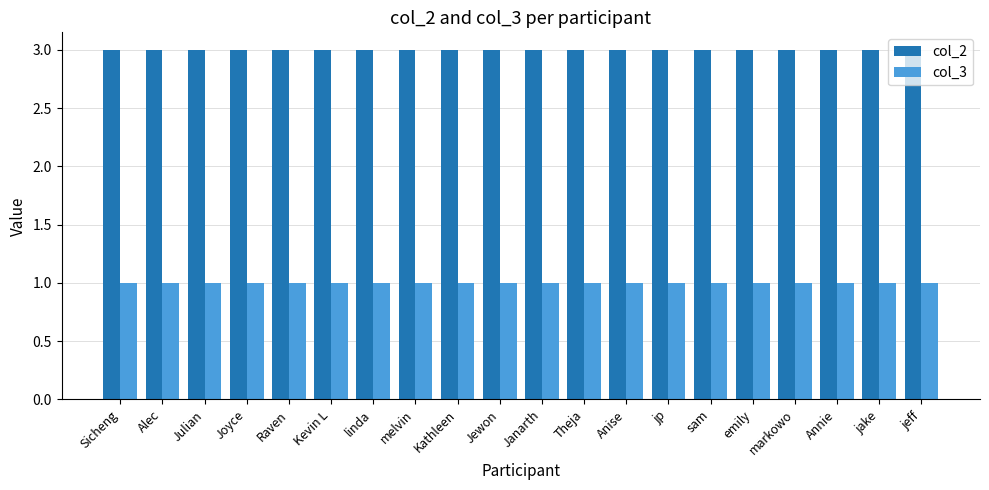

Reading left to right, what are all the values shown in this chart?

col_2: Sicheng=3	Alec=3	Julian=3	Joyce=3	Raven=3	Kevin L=3	linda=3	melvin=3	Kathleen=3	Jewon=3	Janarth=3	Theja=3	Anise=3	jp=3	sam=3	emily=3	markowo=3	Annie=3	jake=3	jeff=3
col_3: Sicheng=1	Alec=1	Julian=1	Joyce=1	Raven=1	Kevin L=1	linda=1	melvin=1	Kathleen=1	Jewon=1	Janarth=1	Theja=1	Anise=1	jp=1	sam=1	emily=1	markowo=1	Annie=1	jake=1	jeff=1